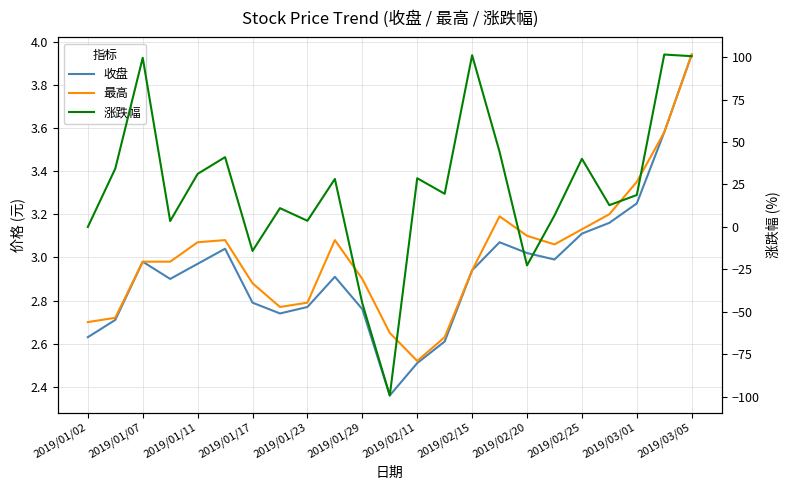

What is the difference between the maximum and minimum values in the 最高 series?

1.4